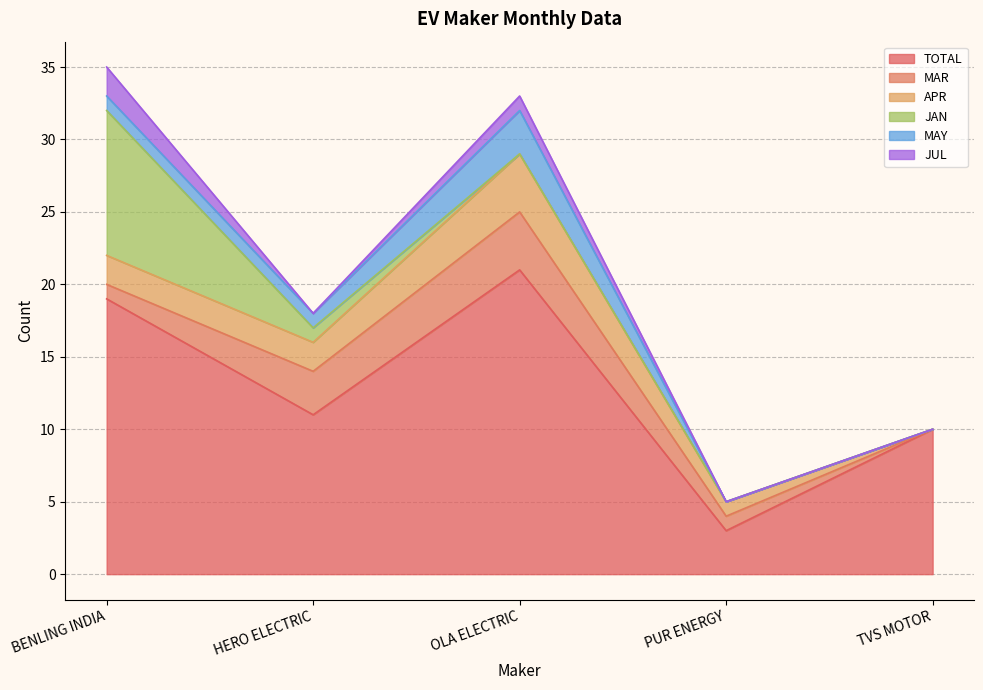

List the series in order of their peak value, highest first.

TOTAL, JAN, MAR, APR, MAY, JUL